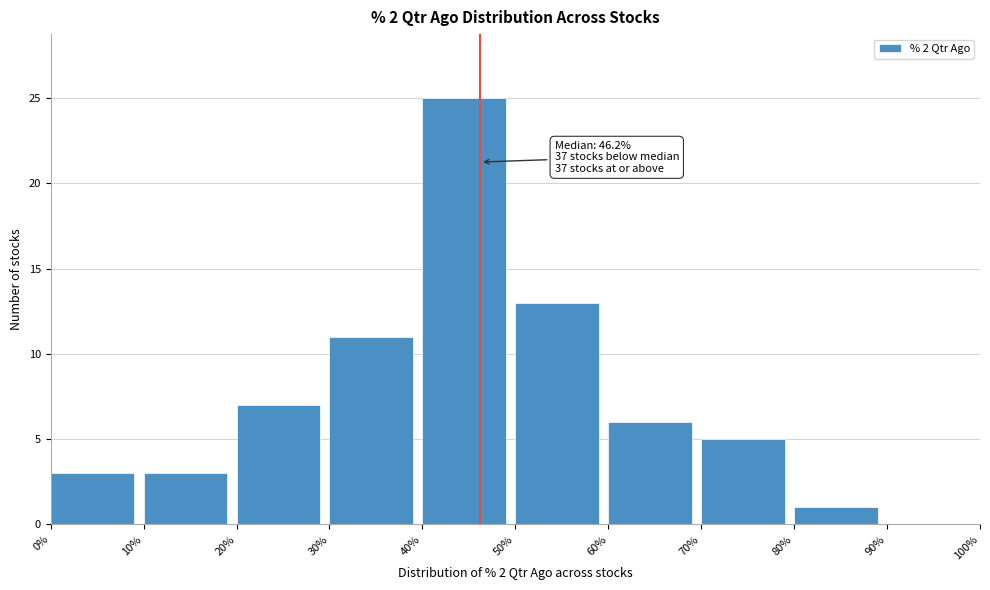

Which range on the x-axis has the tallest bar?

40% to 50%